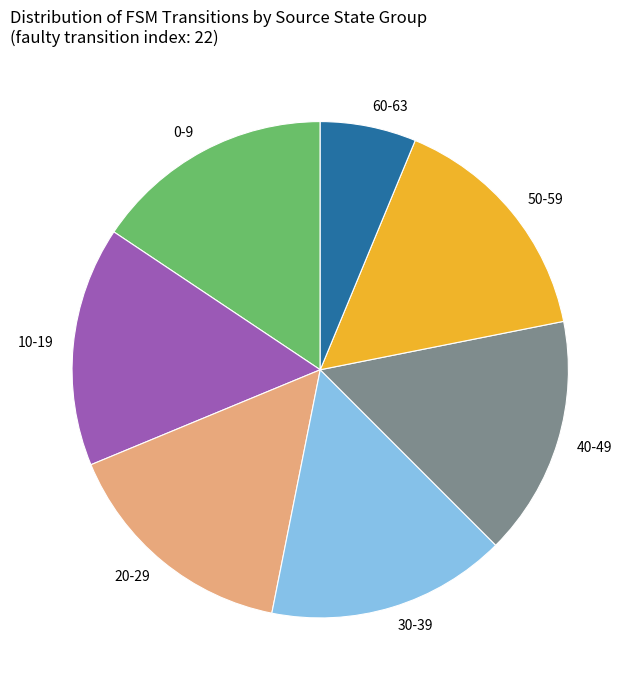

How many slices are in this pie chart?

7